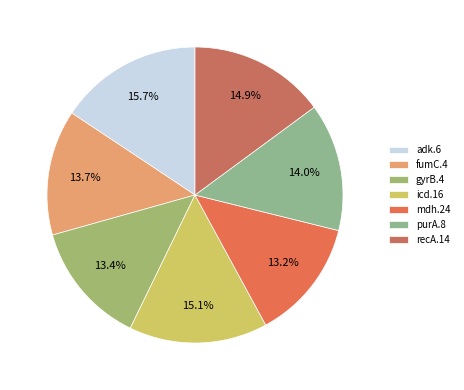

How much of the chart is everything except mdh.24?

86.8%